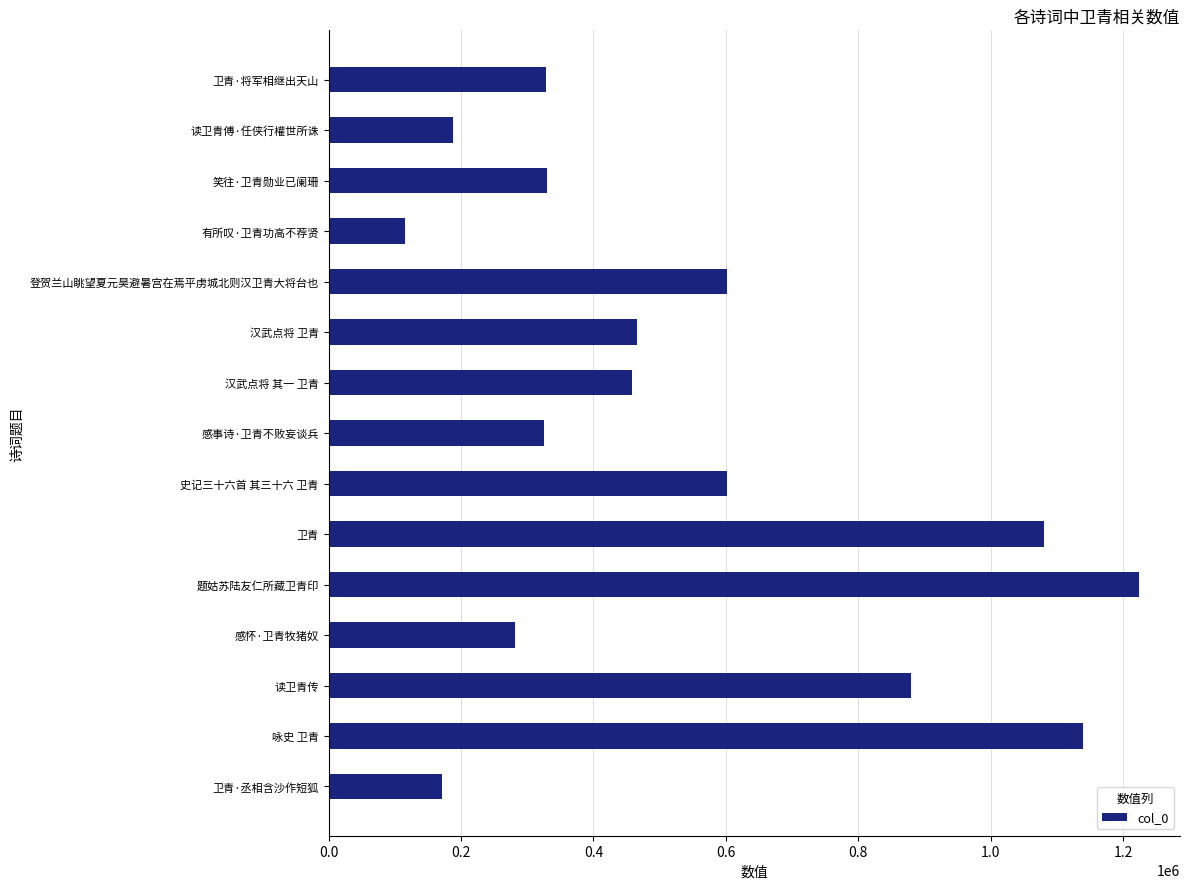

What is the difference between the values at 感怀·卫青牧猪奴 and 卫青·将军相继出天山?

46707